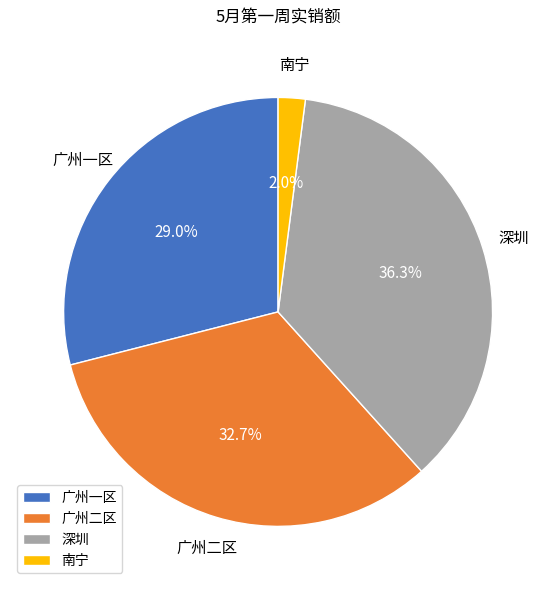

Count the number of slices in the pie.

4